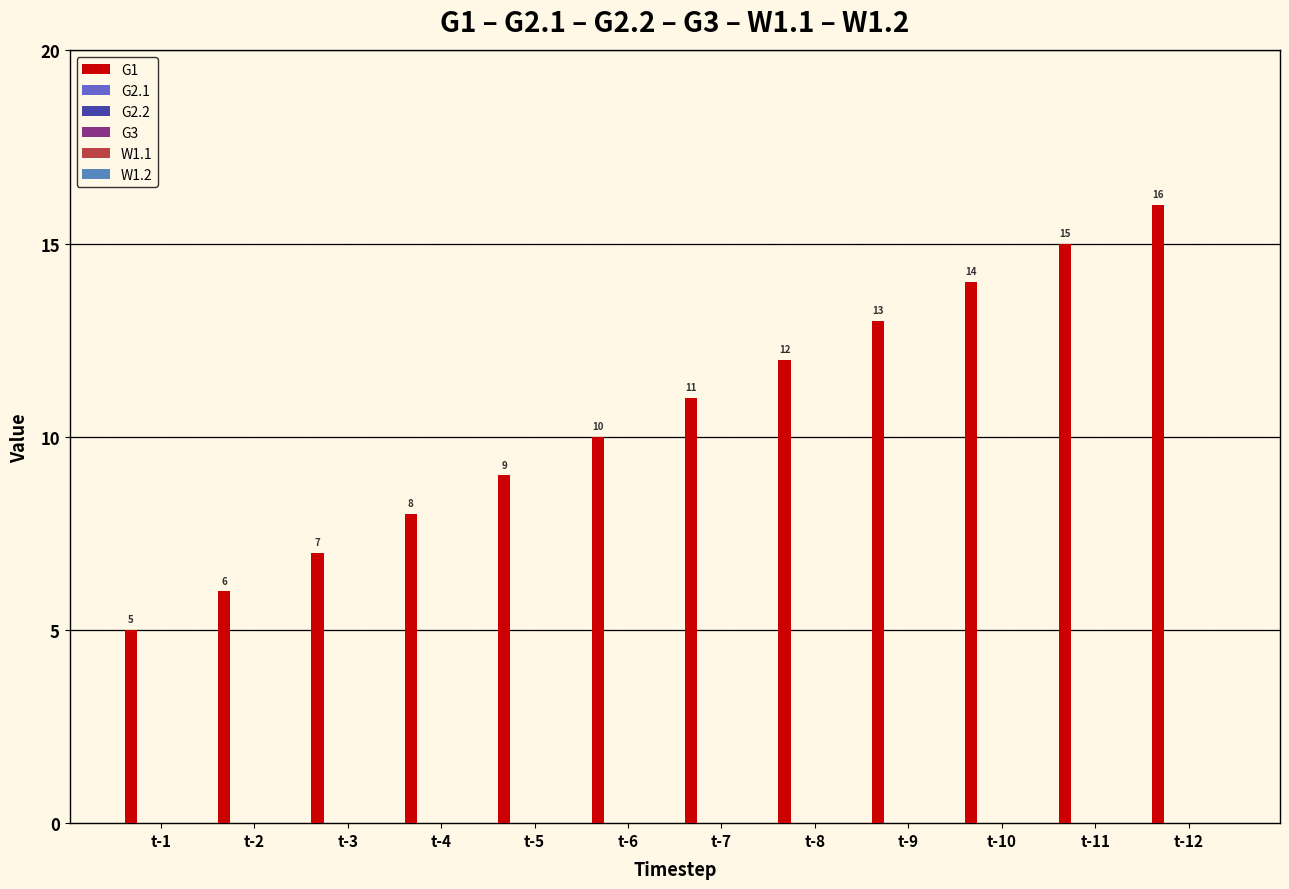

What is the value of the 1st bar from the left?

5